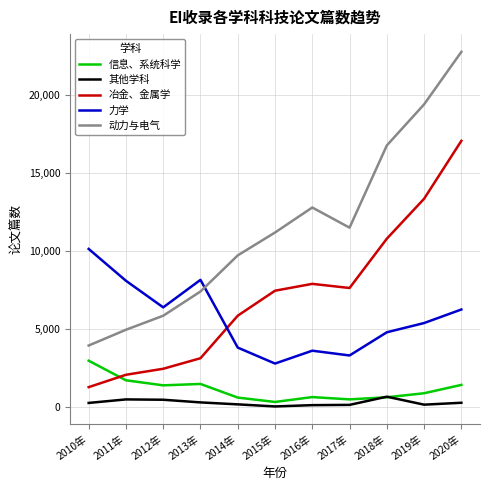

True or false: 动力与电气 and 信息、系统科学 cross at least once.

False